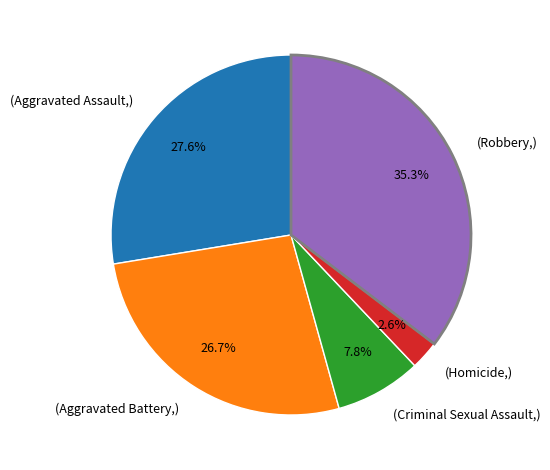

To the nearest percent, what is the difference between the largest and smallest slice percentages?

33%